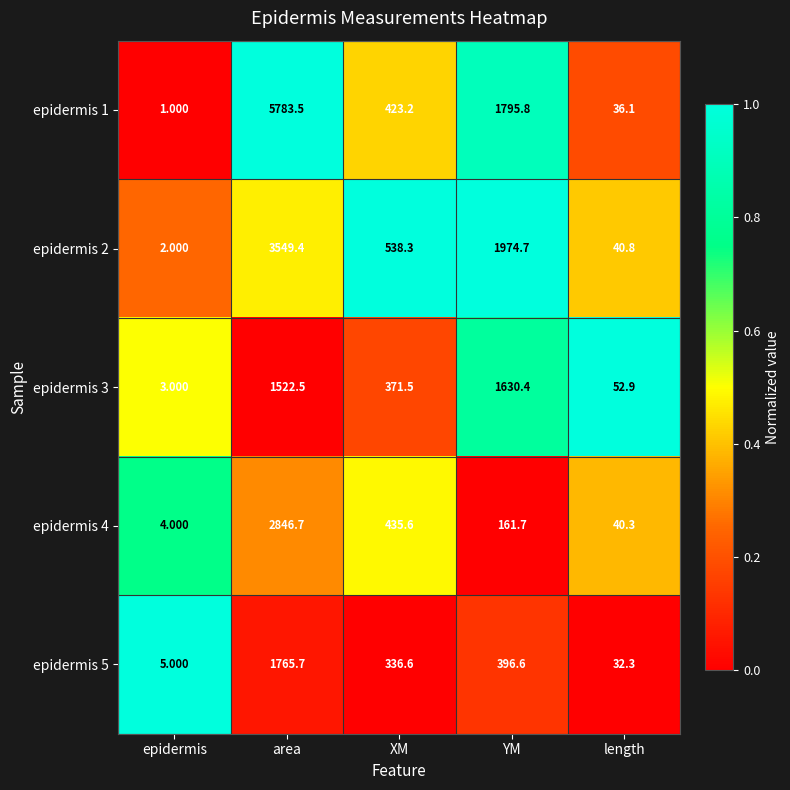

Is the value of epidermis 5 at epidermis greater than the value of epidermis 1 at XM?

No